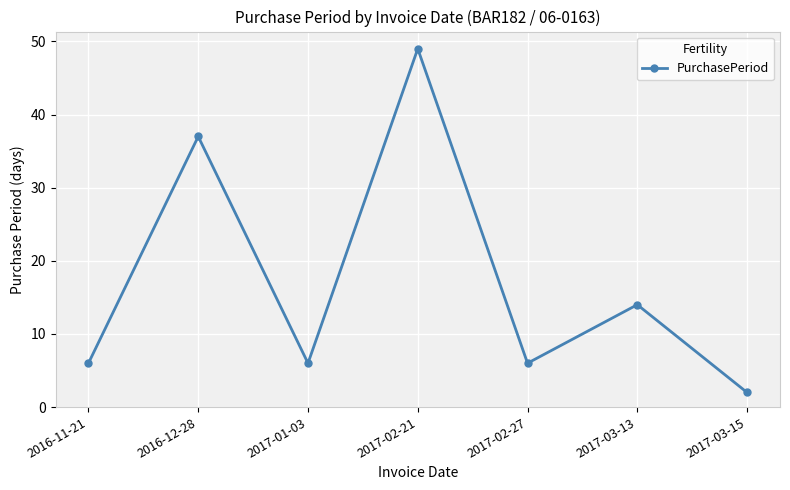

Does the chart display data point markers on the line(s)?

Yes